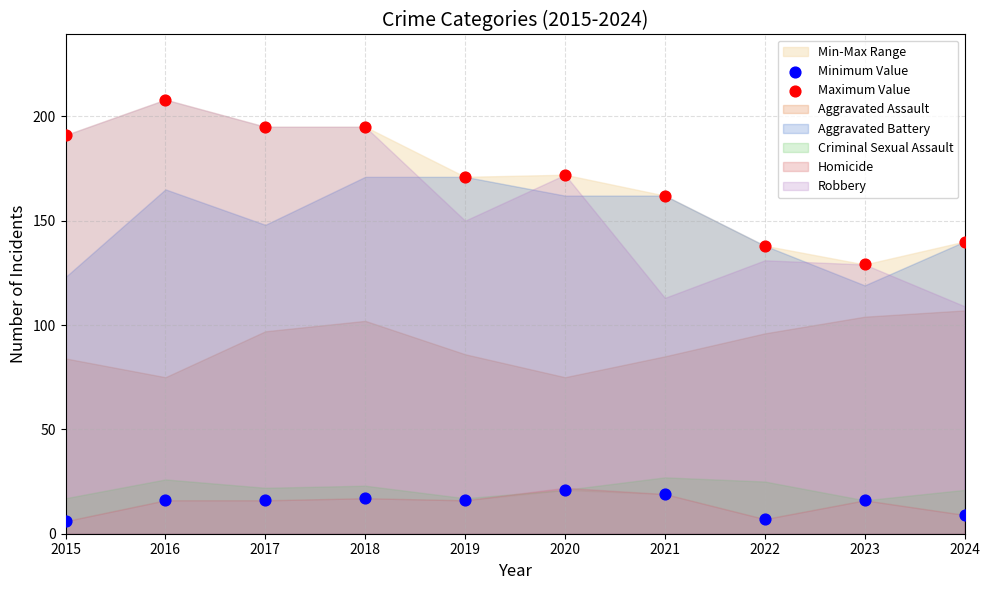

Which series has the largest Y range (max minus min)?

Maximum Value